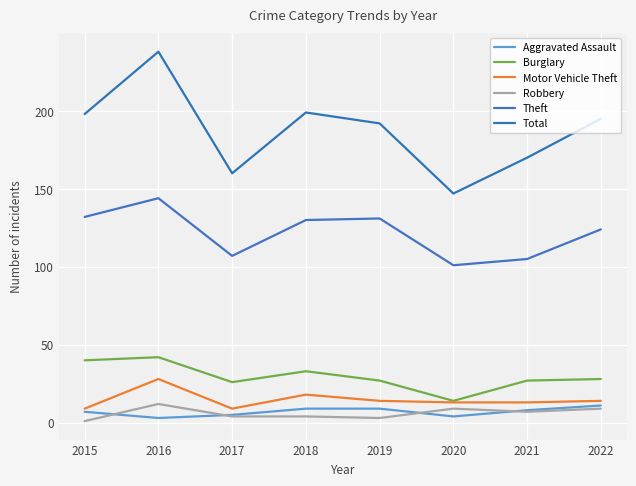

The Burglary series shows 26 at 2017. True or false?

True